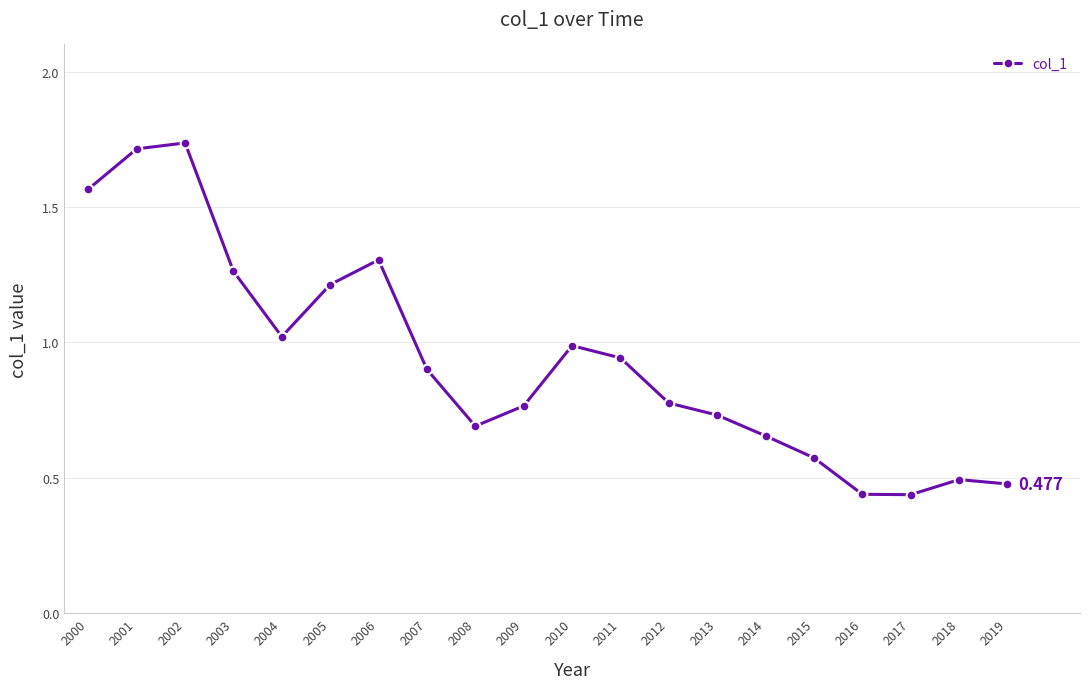

Which category has the highest value across all series?

2002